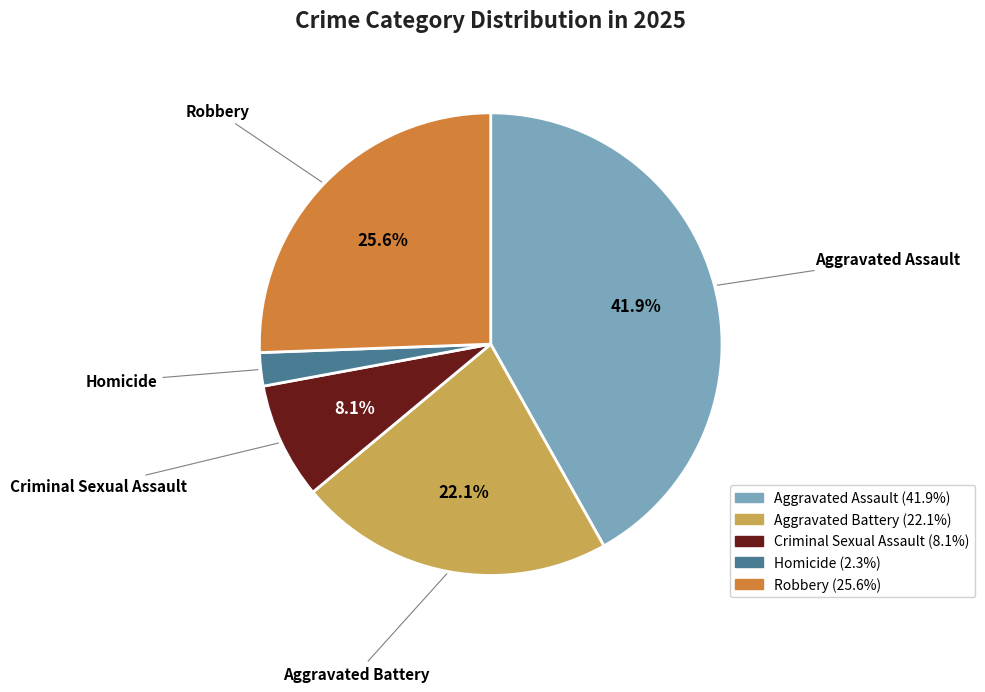

Which slice is the largest?

Aggravated Assault